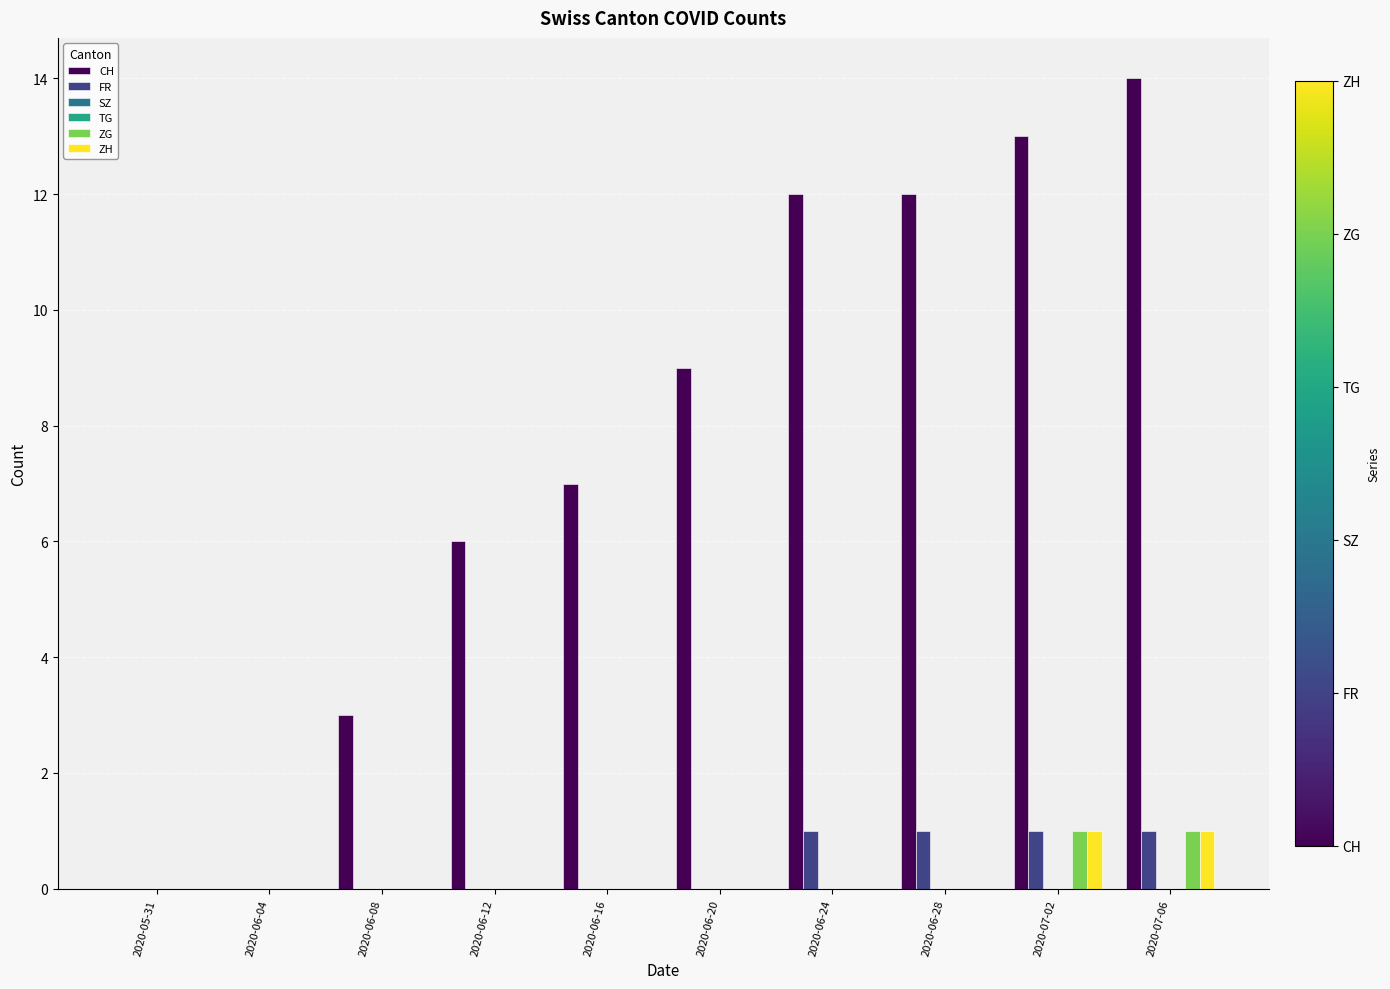

Rank the series by their maximum value, from lowest to highest.

SZ, TG, FR, ZG, ZH, CH